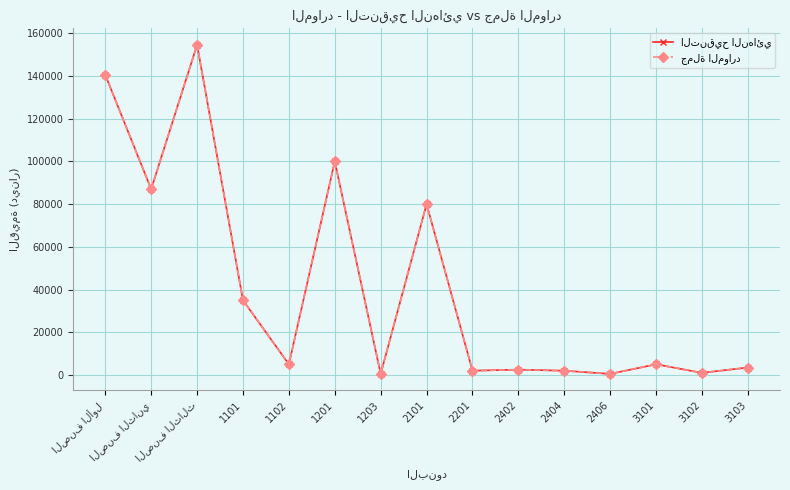

Does the chart have visible grid lines?

Yes